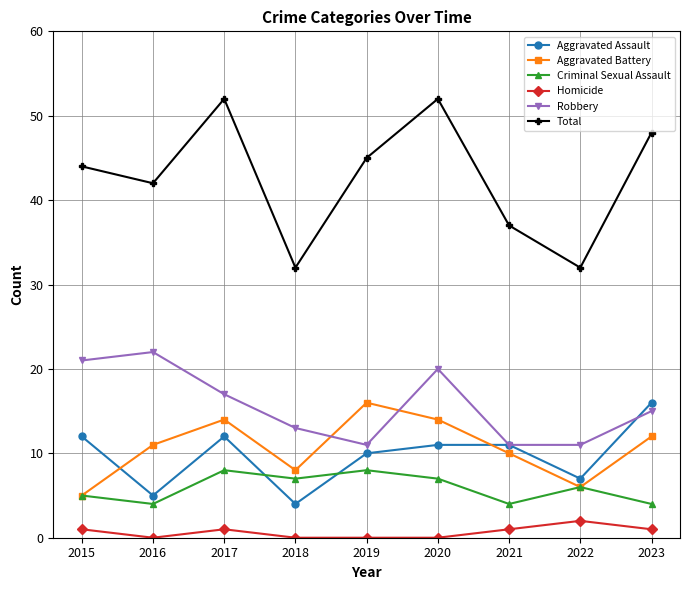

The value of Aggravated Battery at 2017 is 14. True or false?

True